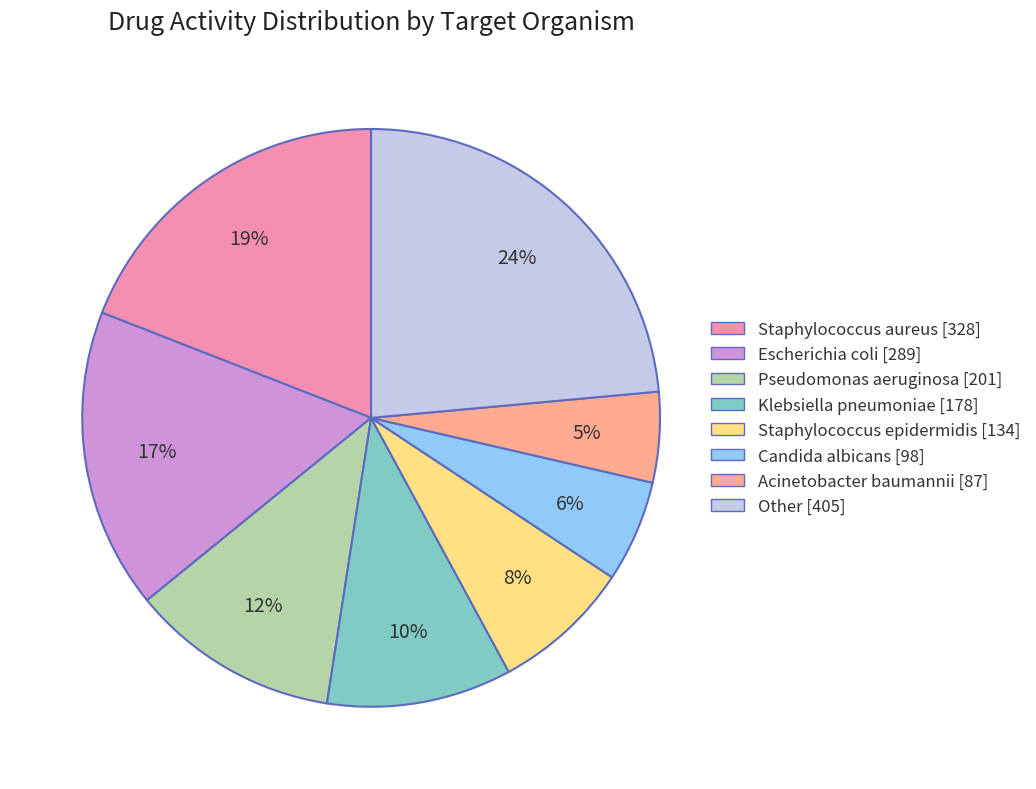

Do Candida albicans and Klebsiella pneumoniae together represent more than half of the pie?

No